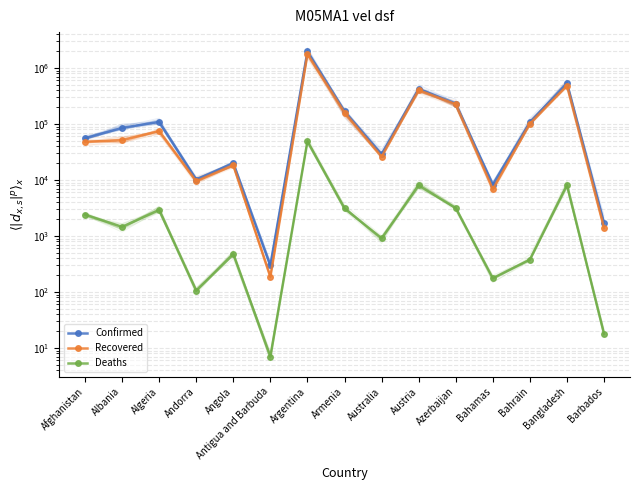

In Recovered, how many points are lower than both neighbors (excluding endpoints)?

4